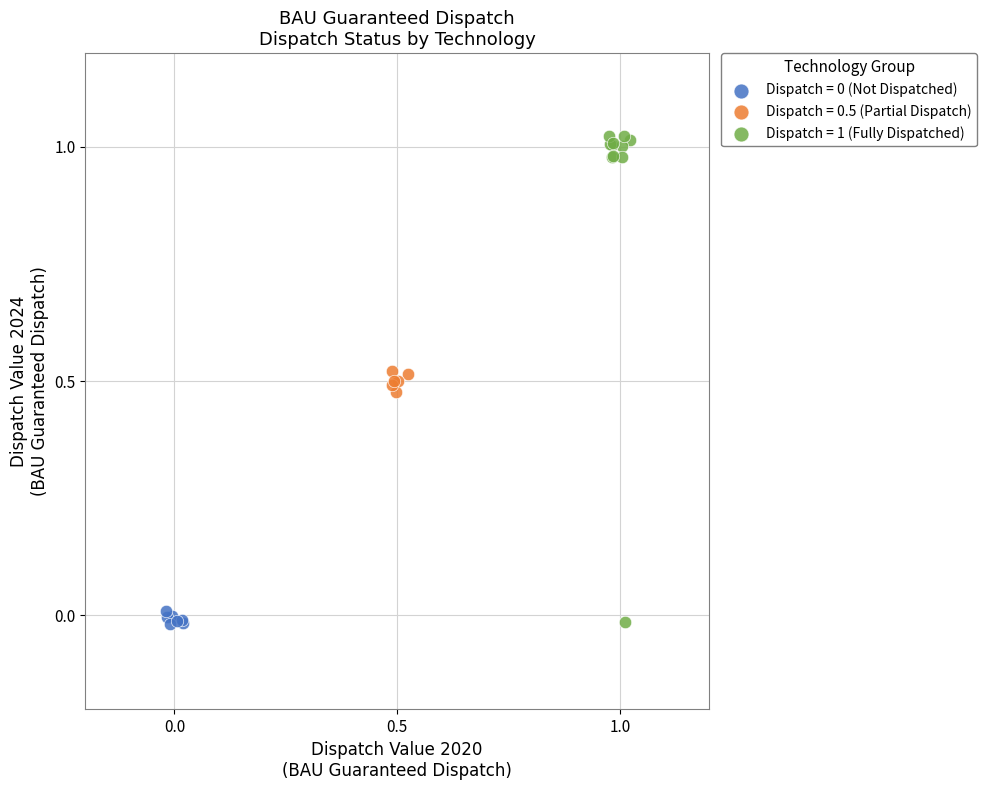

Which series reaches the maximum Y coordinate?

Dispatch = 1 (Fully Dispatched)